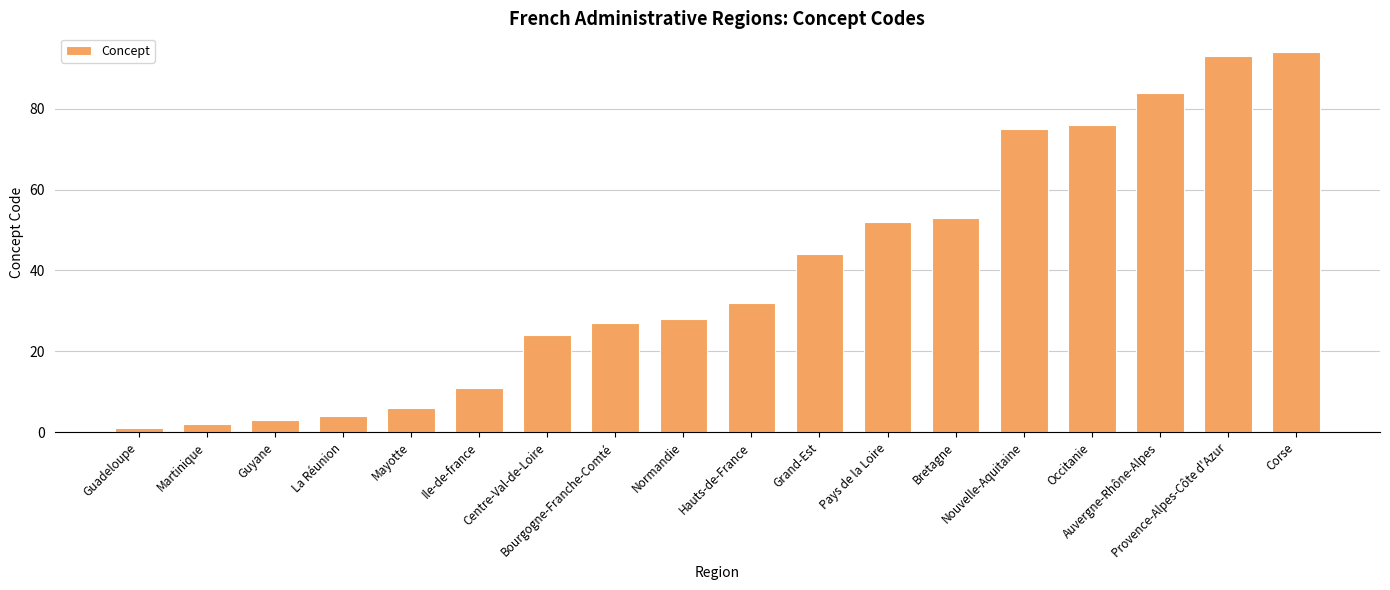

What is the change in value from Bourgogne-Franche-Comté to Normandie?

+1